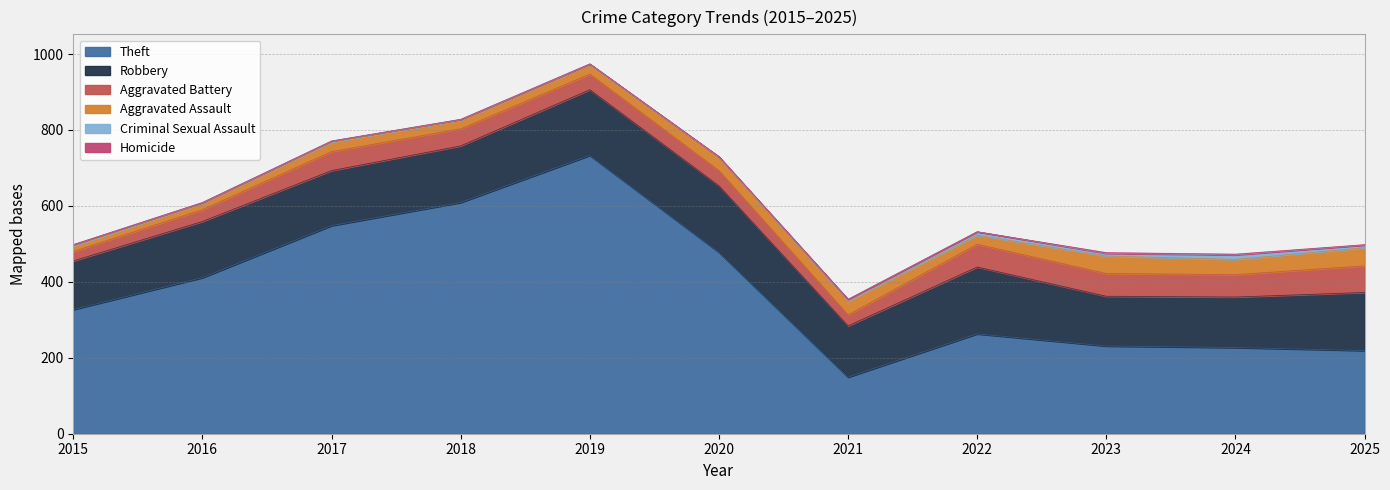

How many interior local valleys does the Aggravated Battery series have?

2